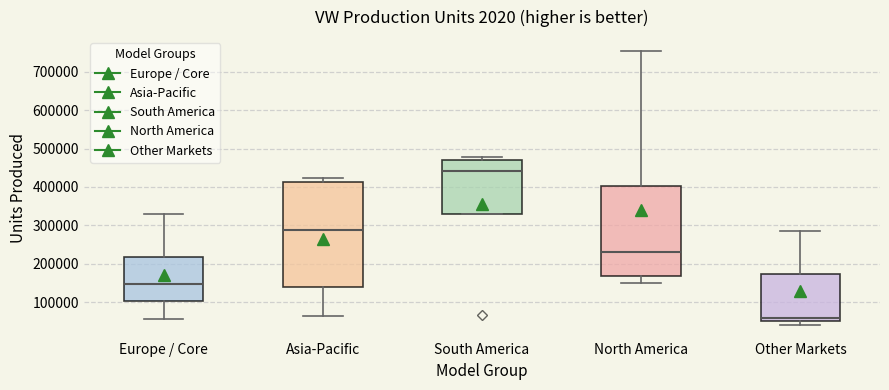

Which box's median line is the lowest?

Other Markets